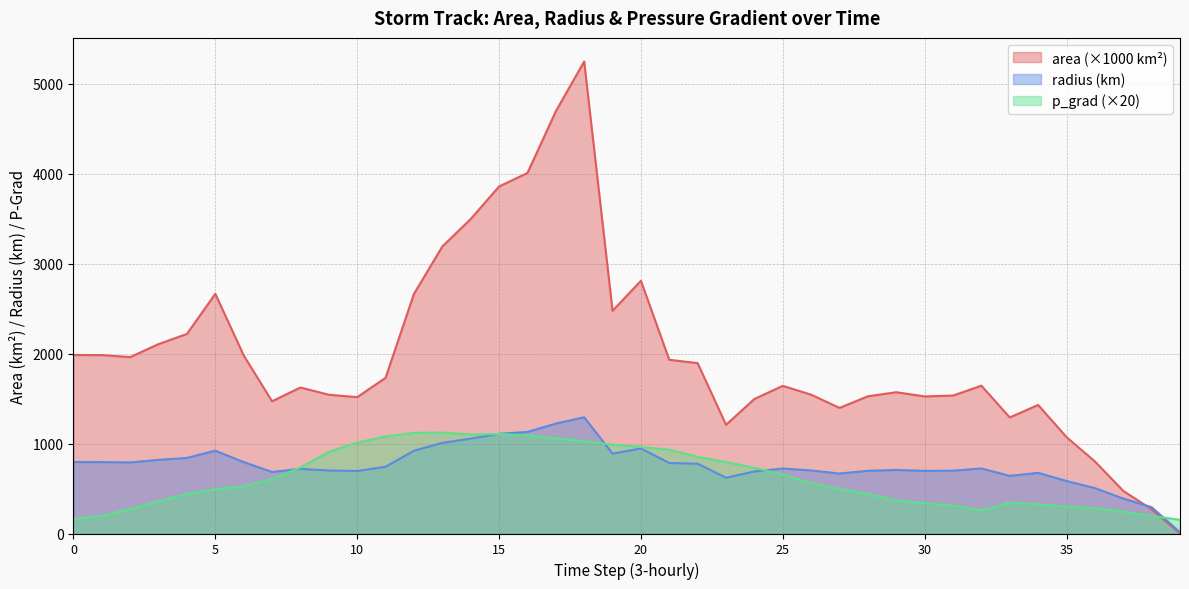

Count the number of data series in this chart.

3